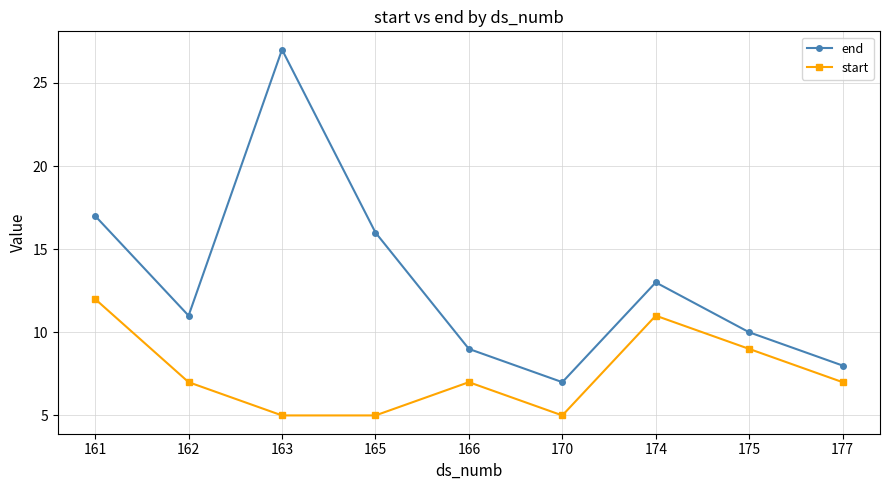

Reading left to right, what are all the values shown in this chart?

end: 17	11	27	16	9	7	13	10	8
start: 12	7	5	5	7	5	11	9	7